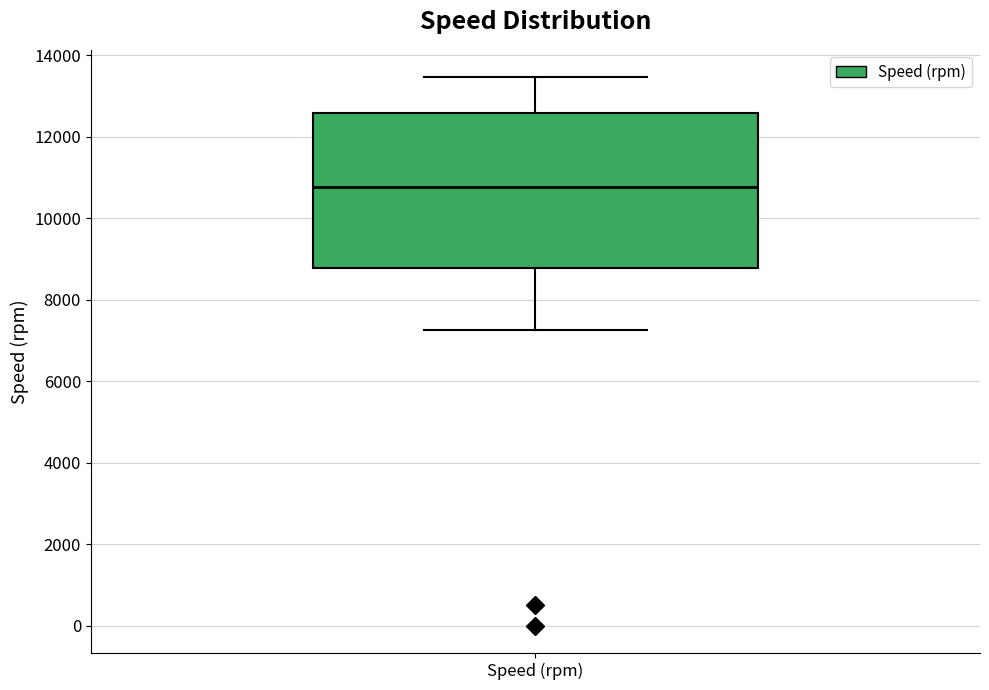

Transcribe this box plot: give where the median line is, the range the box spans, and where the two whiskers end, as read against the y-axis. The values are not printed on the chart, so give them approximately, as read against the axis.

median 10800, box 8800 to 12600, whiskers 7200 to 13400